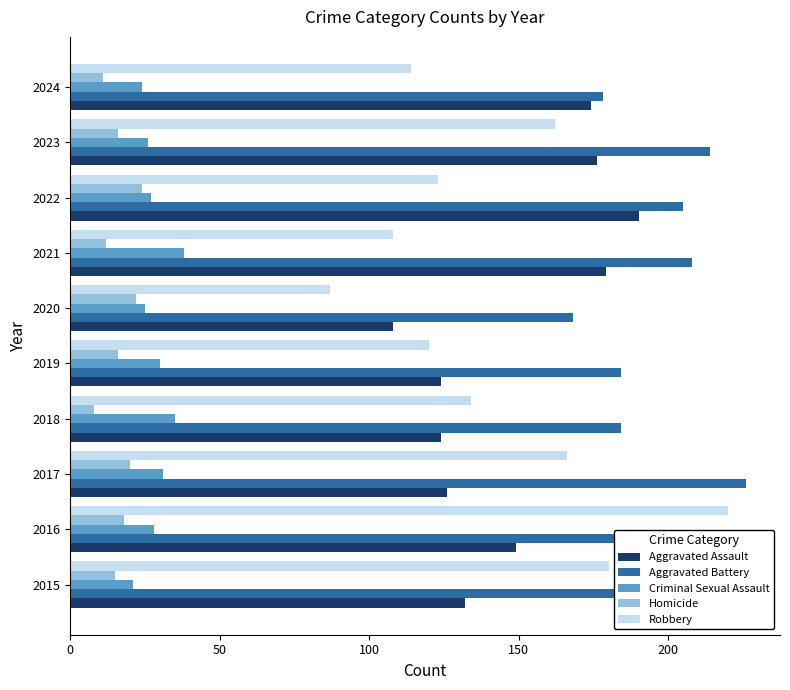

What are all the series names shown in the legend?

Aggravated Assault, Aggravated Battery, Criminal Sexual Assault, Homicide, Robbery